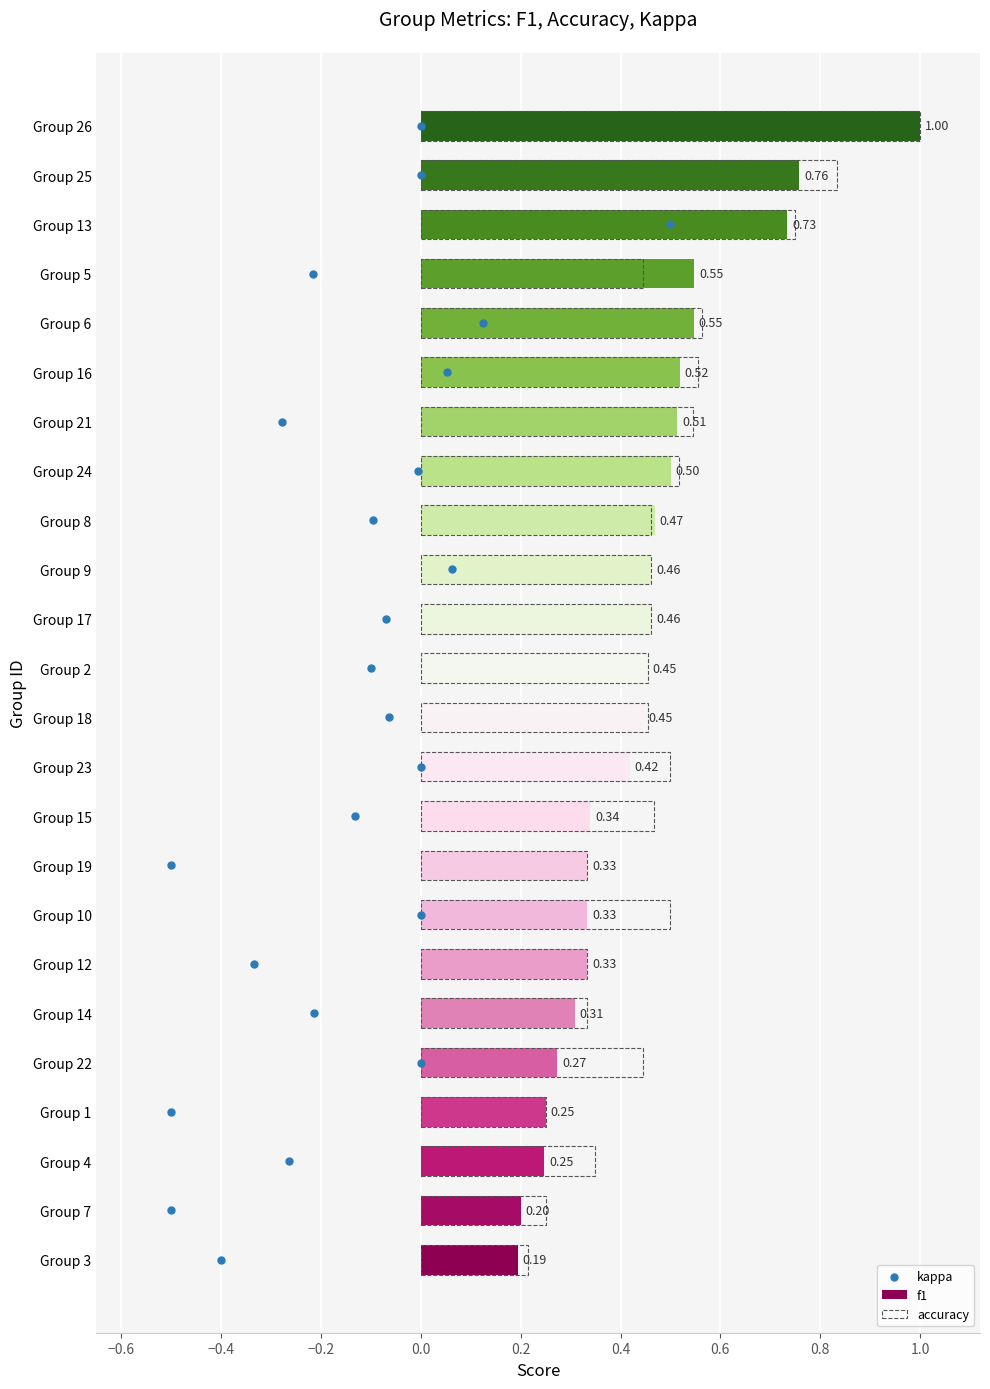

What are all the series names shown in the legend?

f1, accuracy, kappa